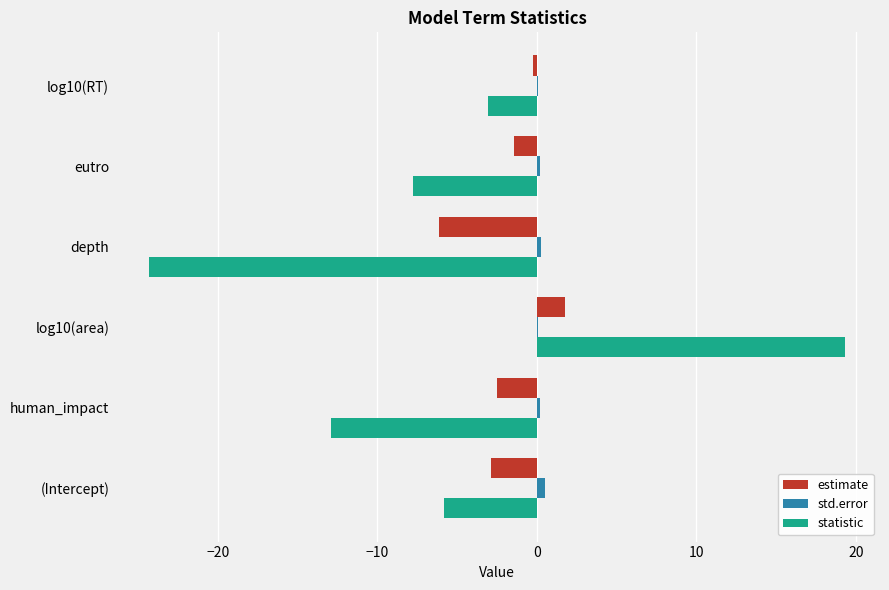

Which series changed the most between (Intercept) and depth?

statistic